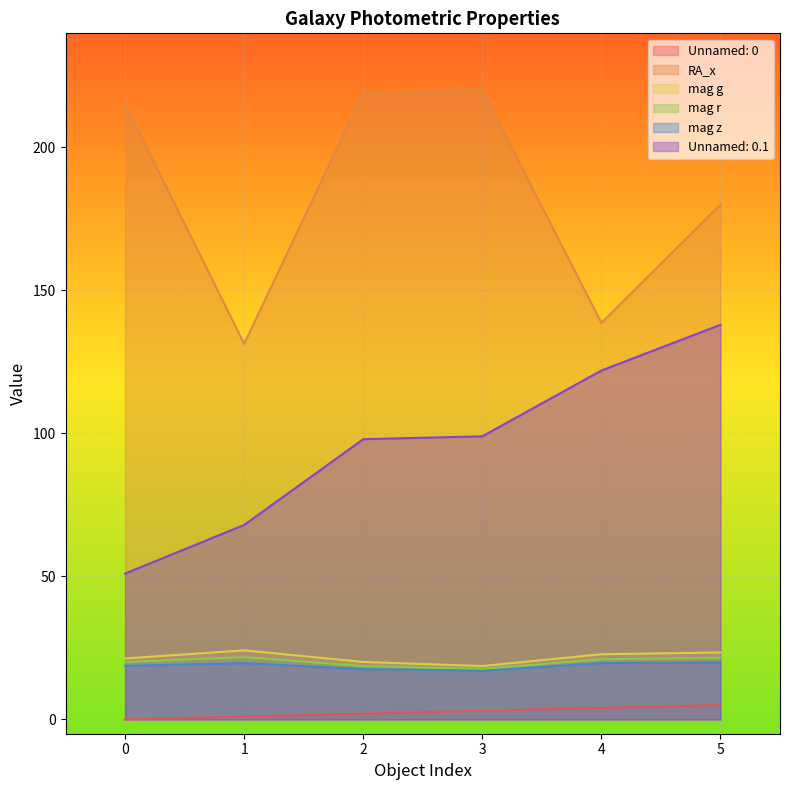

At which category does mag g reach its first local valley?

3